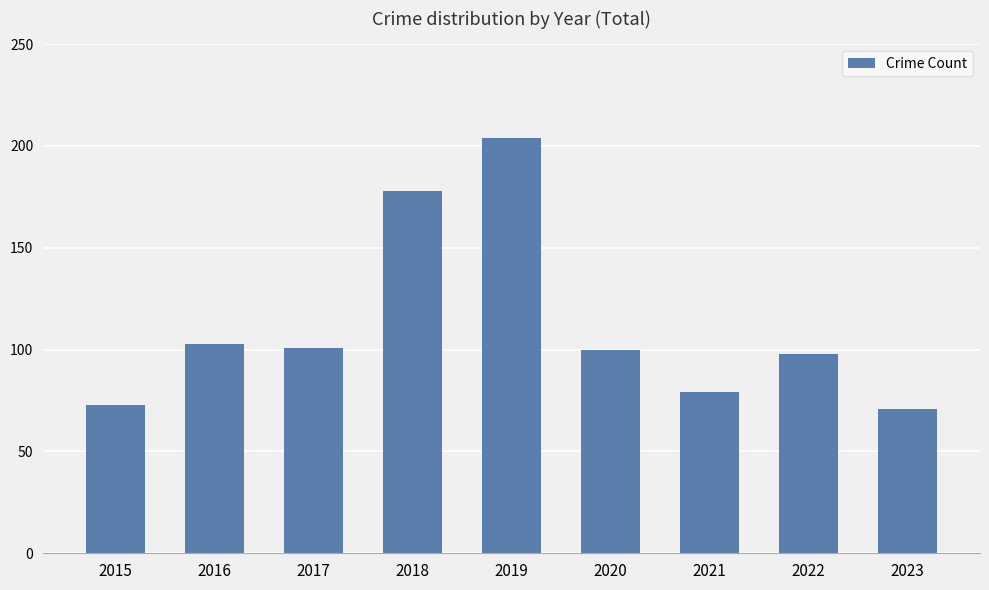

How many series are shown in this chart?

1